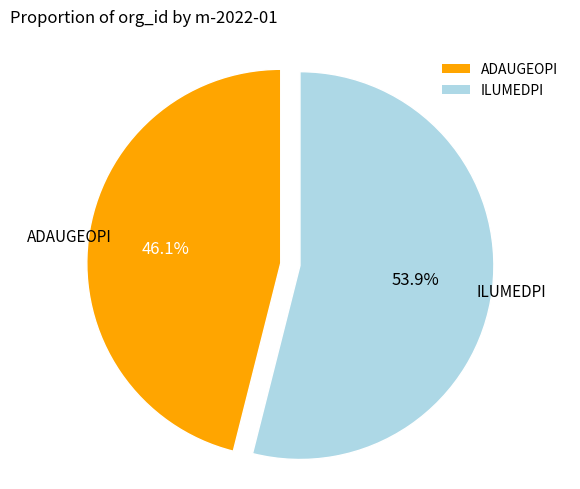

Rank the categories by value from highest to lowest.

ILUMEDPI, ADAUGEOPI